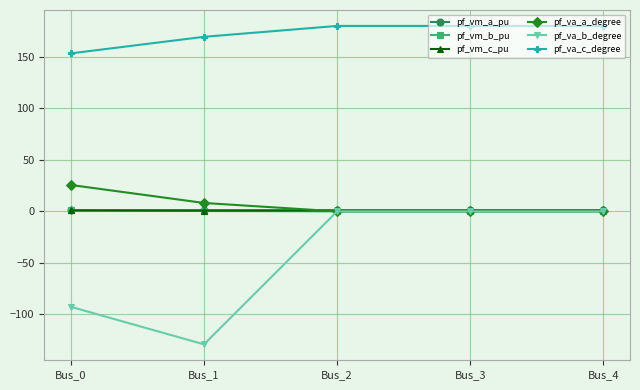

True or false: pf_va_c_degree and pf_va_a_degree intersect in this chart.

False